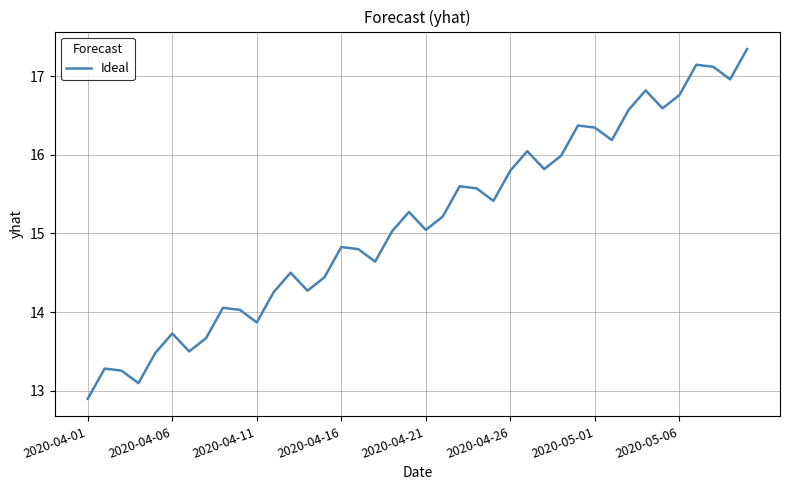

What is the difference between the maximum and minimum values?

4.5